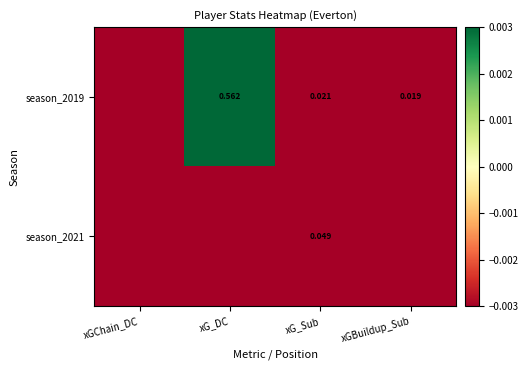

Which label corresponds to the smallest value in the chart?

xGChain_DC